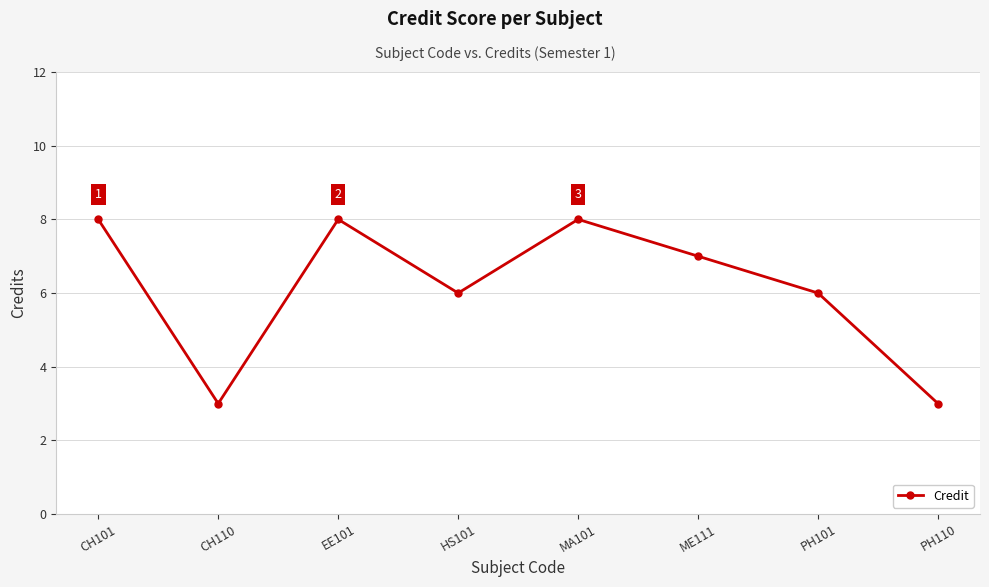

Count the values in the range 6 to 8.

6